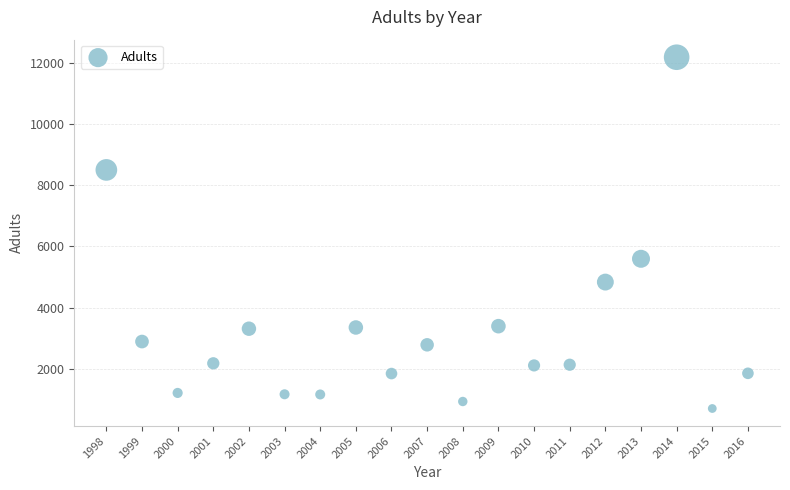

What is the range of X values (max minus min)?

18